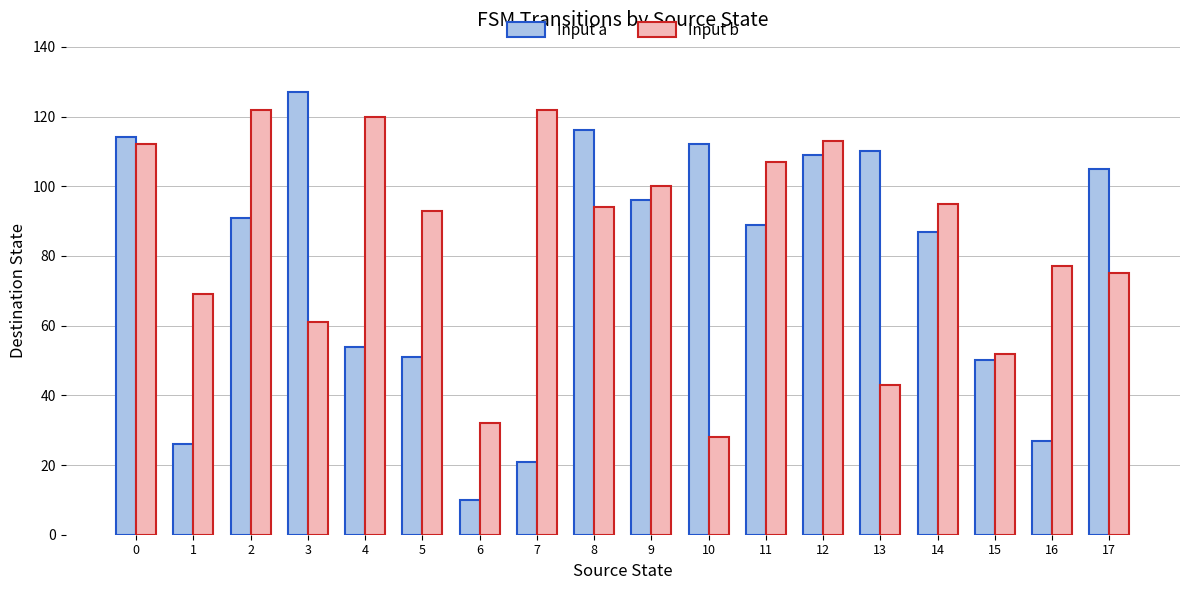

Reading right to left, what are all the values shown in this chart?

Input a: 17=105	16=27	15=50	14=87	13=110	12=109	11=89	10=112	9=96	8=116	7=21	6=10	5=51	4=54	3=127	2=91	1=26	0=114
Input b: 17=75	16=77	15=52	14=95	13=43	12=113	11=107	10=28	9=100	8=94	7=122	6=32	5=93	4=120	3=61	2=122	1=69	0=112